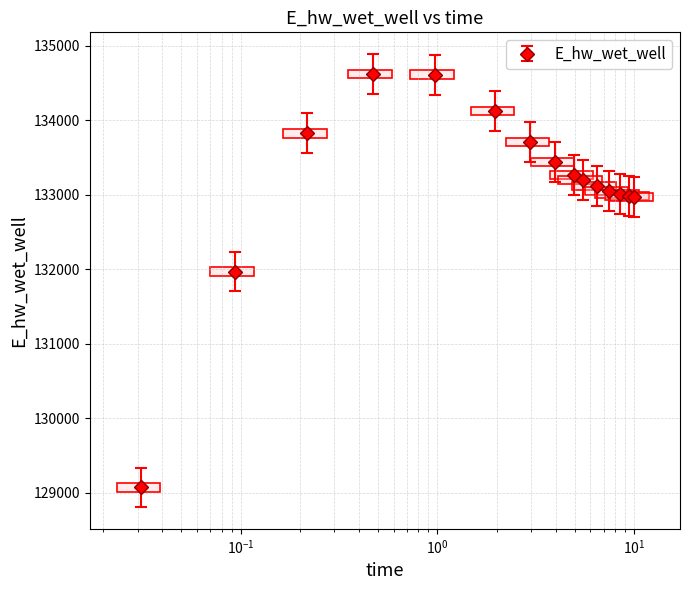

What is the greatest value displayed?

134623.6